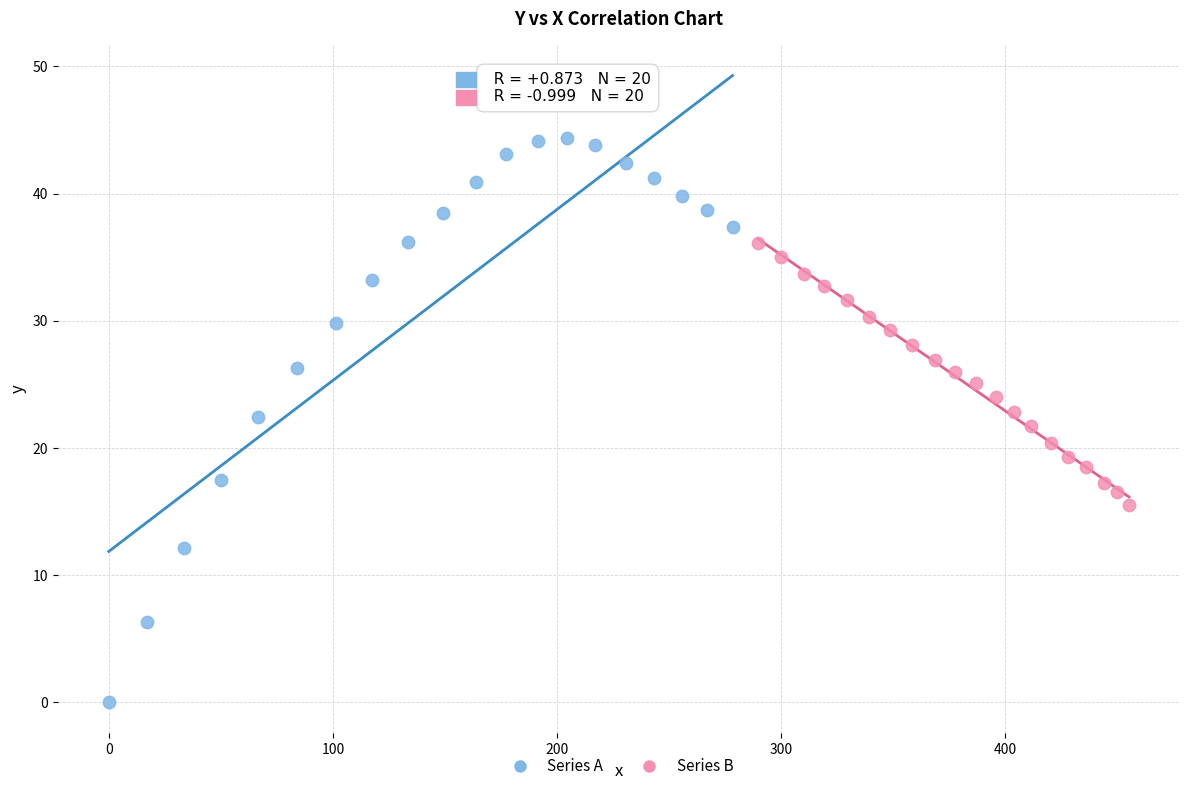

Which series contains the highest Y value?

Series A